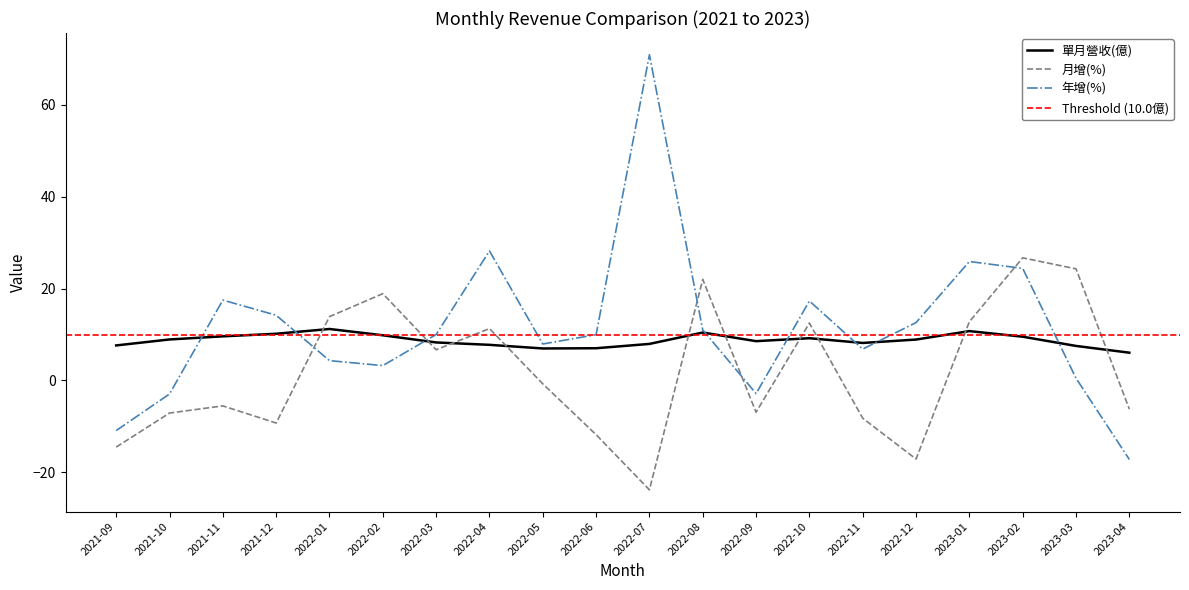

Which series changed the most between 2021-11 and 2022-02?

月增(%)